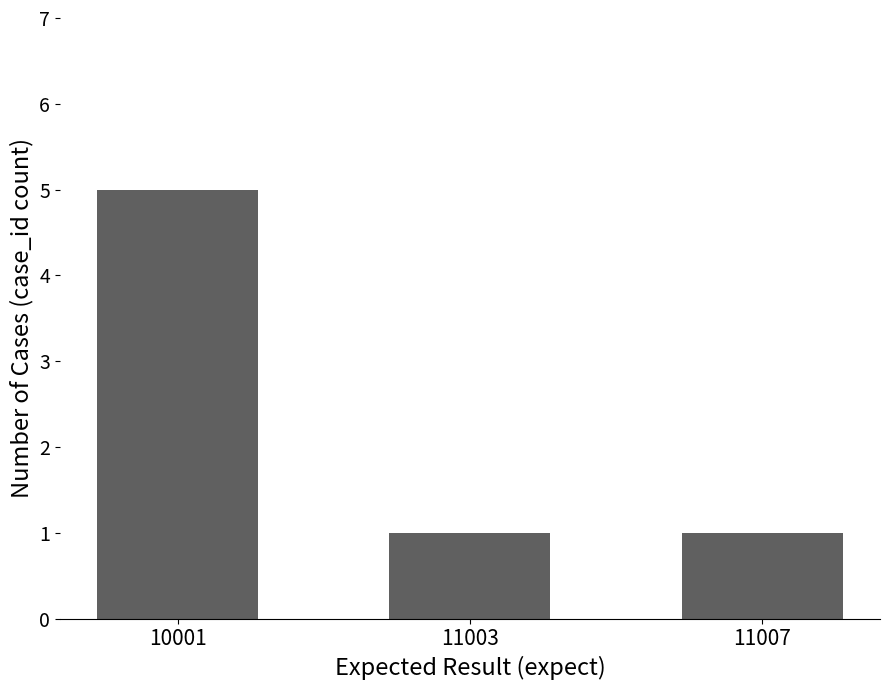

What is the value of the 3rd bar from the left?

1